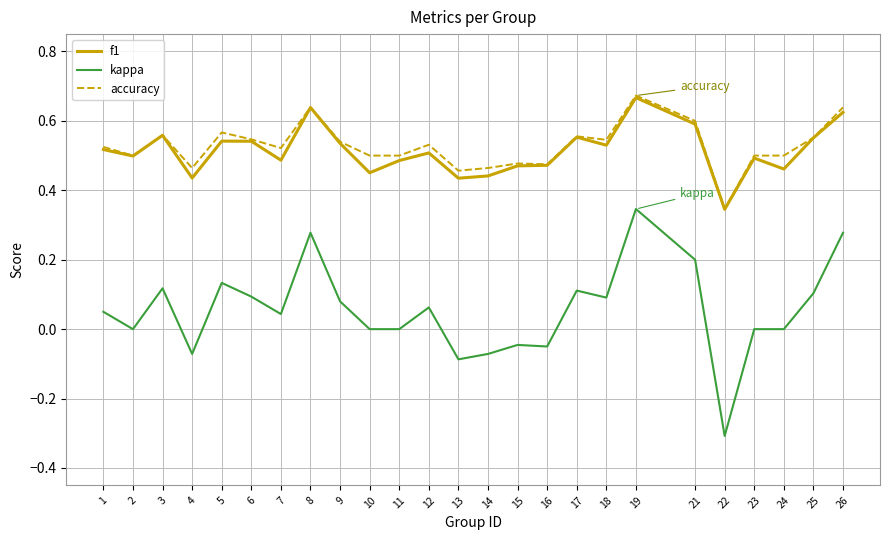

Count the number of categories in the chart.

25